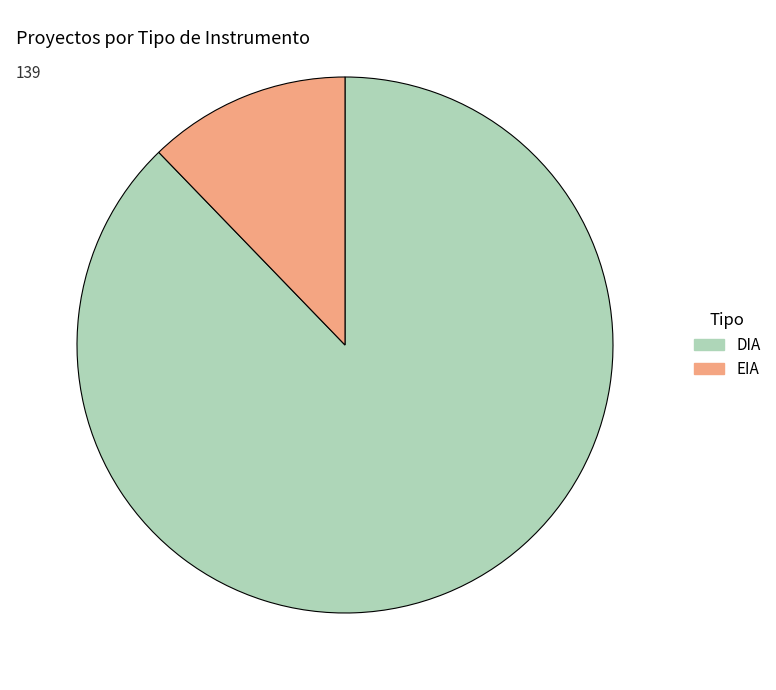

True or false: EIA accounts for 4% of the total.

False